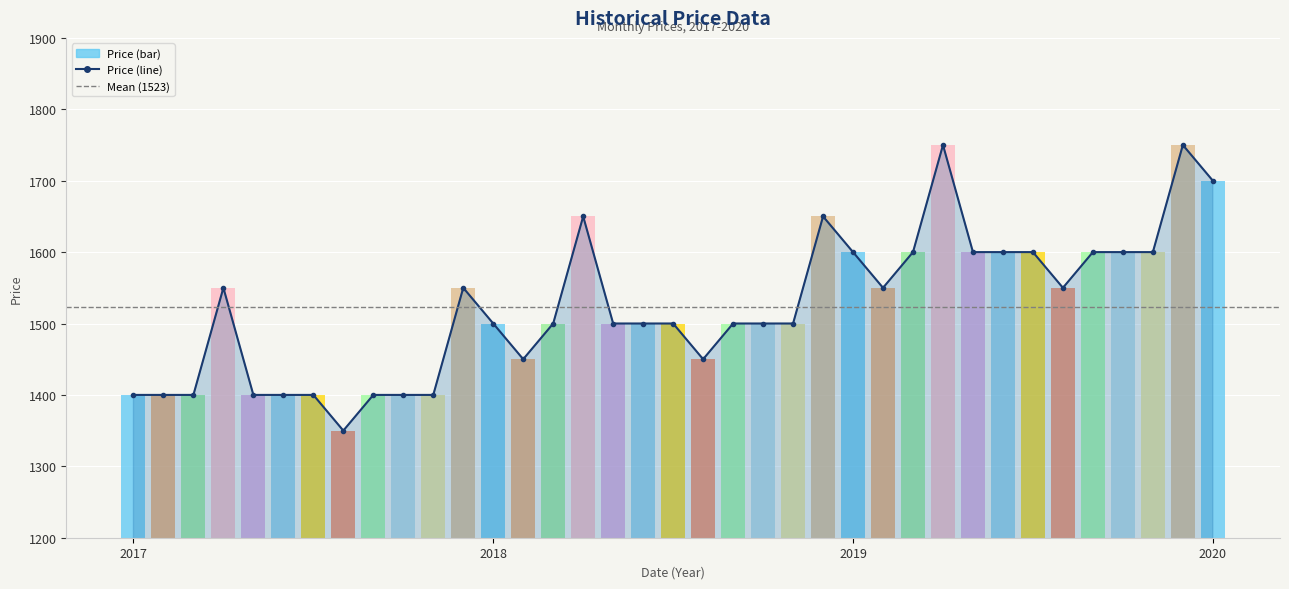

At which category does the chart reach its minimum across all series?

2017-08